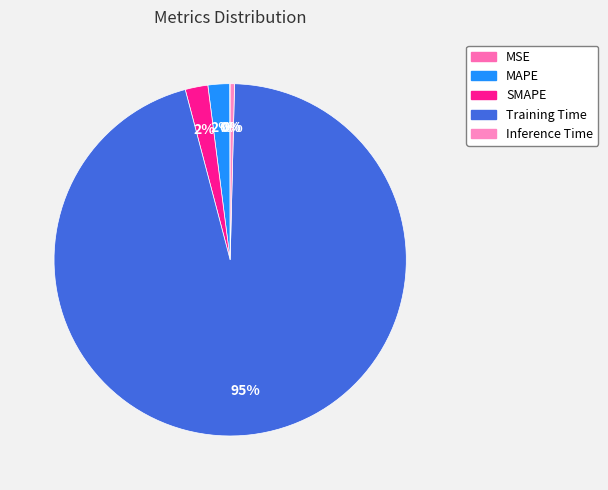

Which slice is the largest?

Training Time